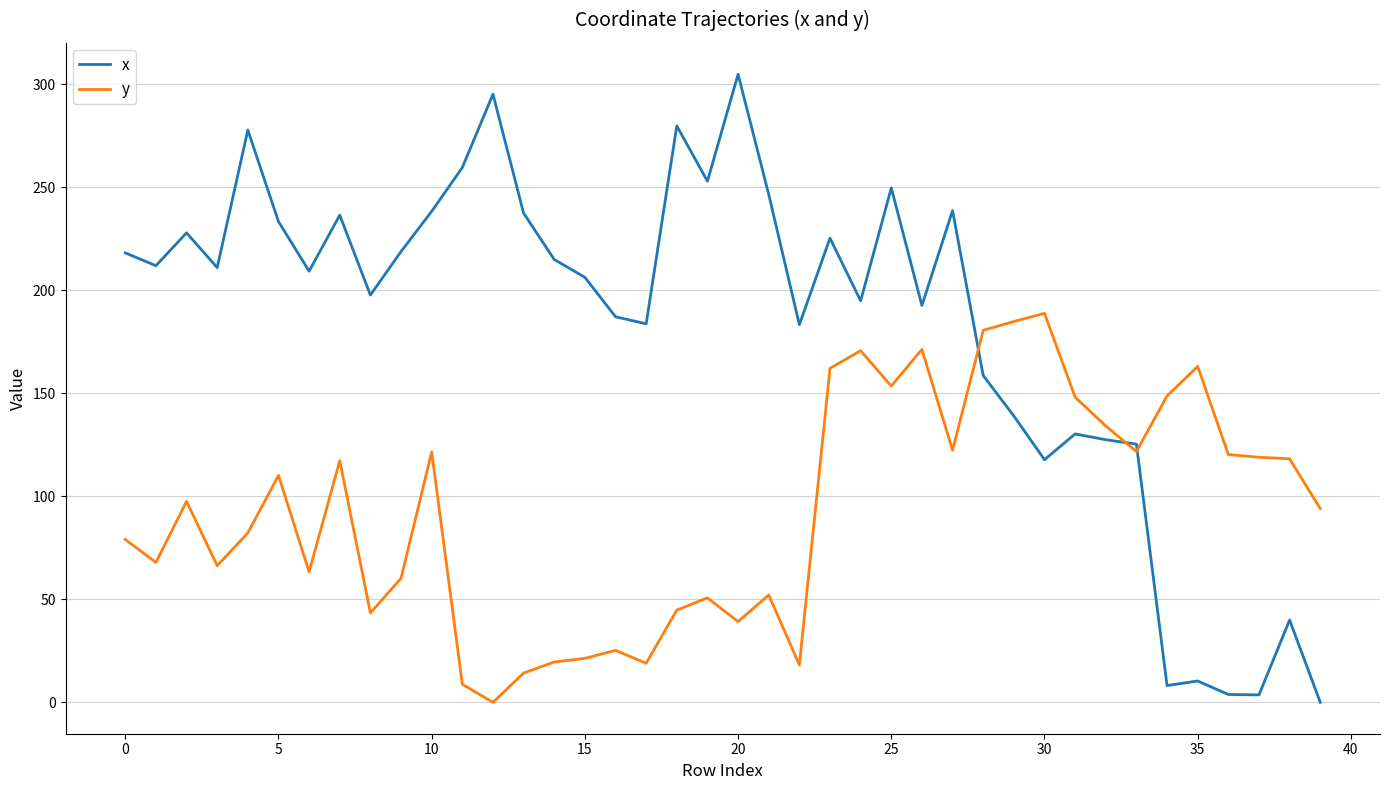

Count the number of categories in the chart.

40